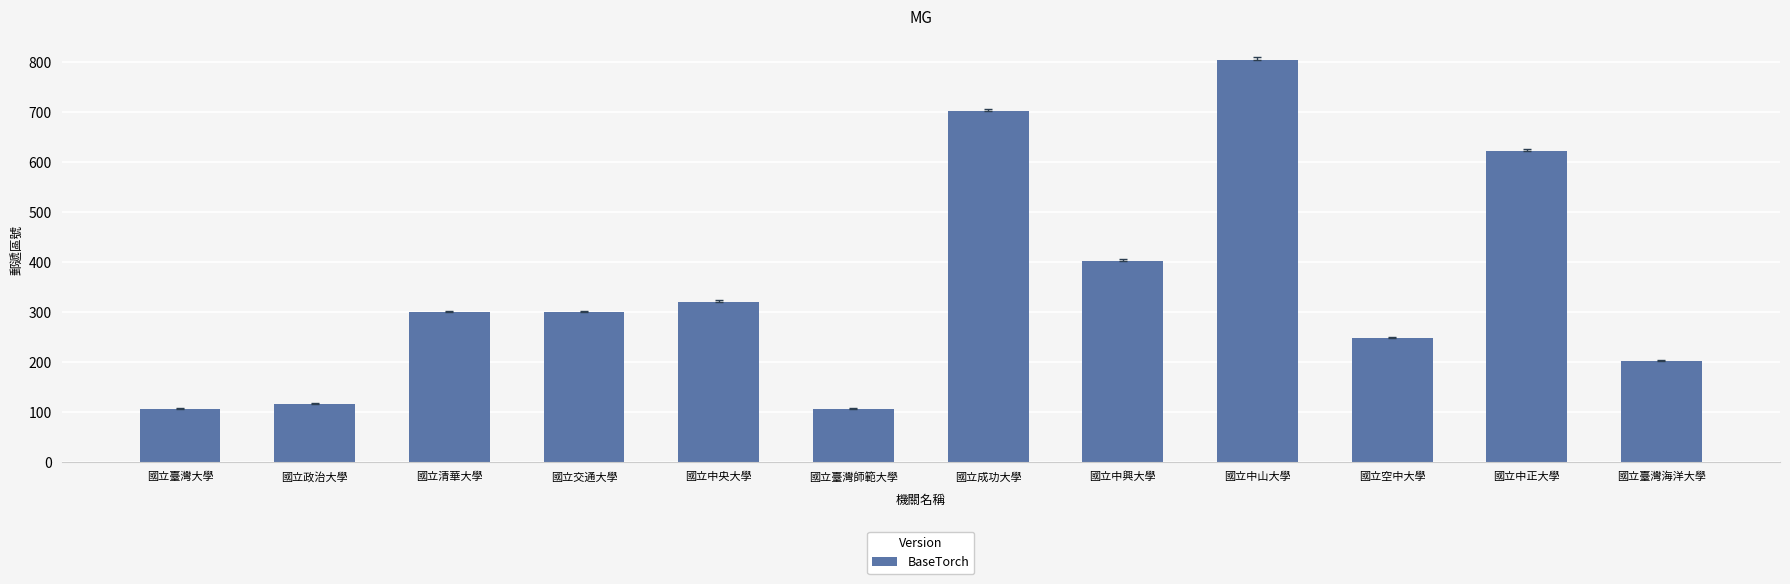

What is the sum of all values?

4225